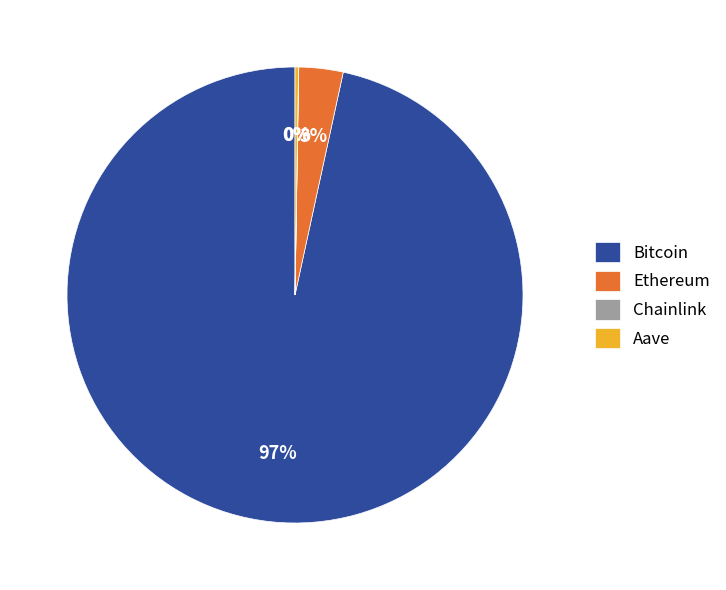

Between Bitcoin and Ethereum, which is larger?

Bitcoin